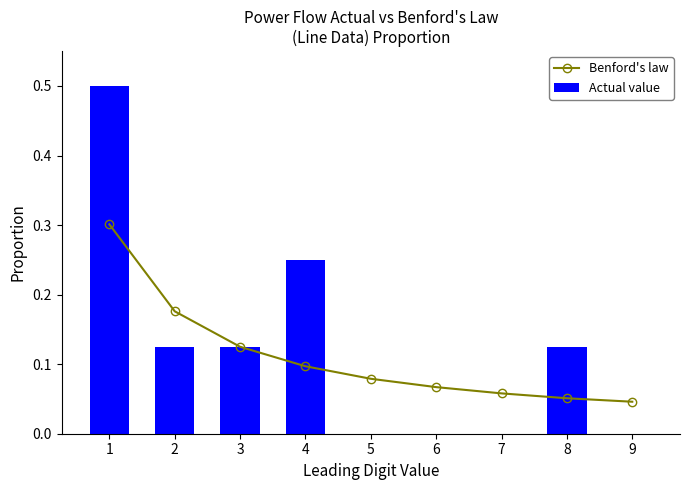

Which series changed the most between 4 and 9?

Actual value